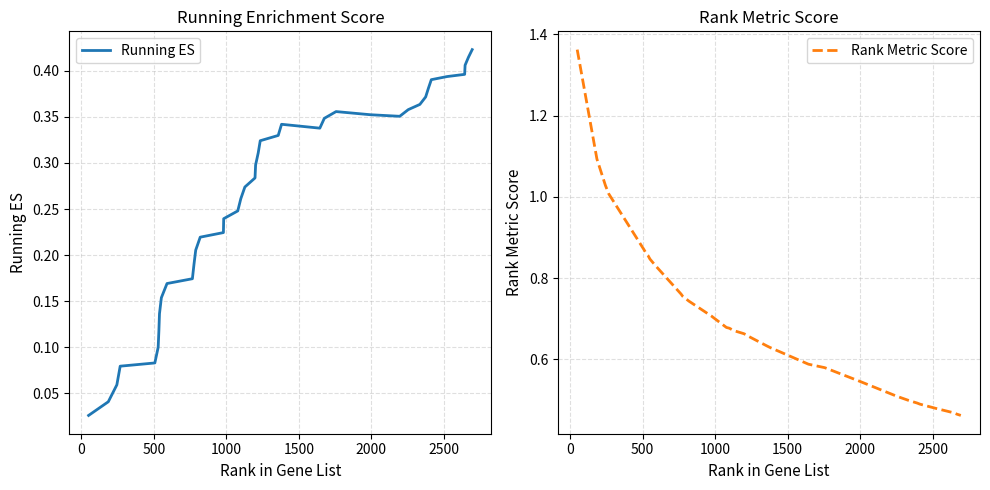

True or false: Running ES and Rank Metric Score cross at least once.

False